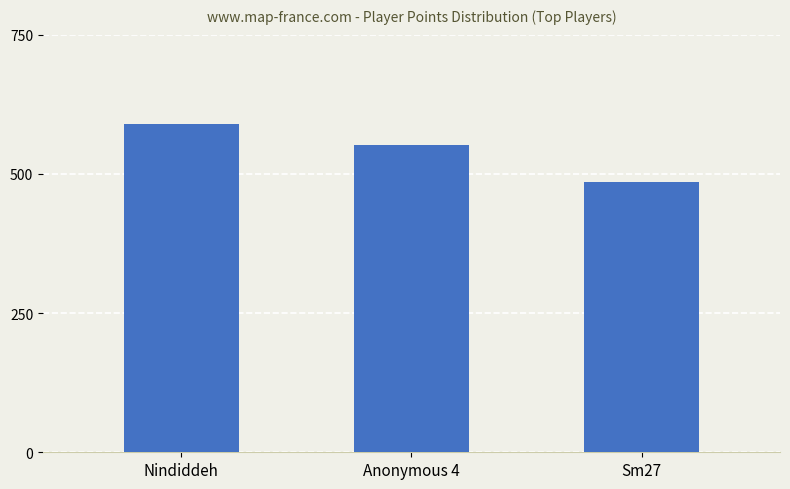

Does the chart contain any negative values?

No